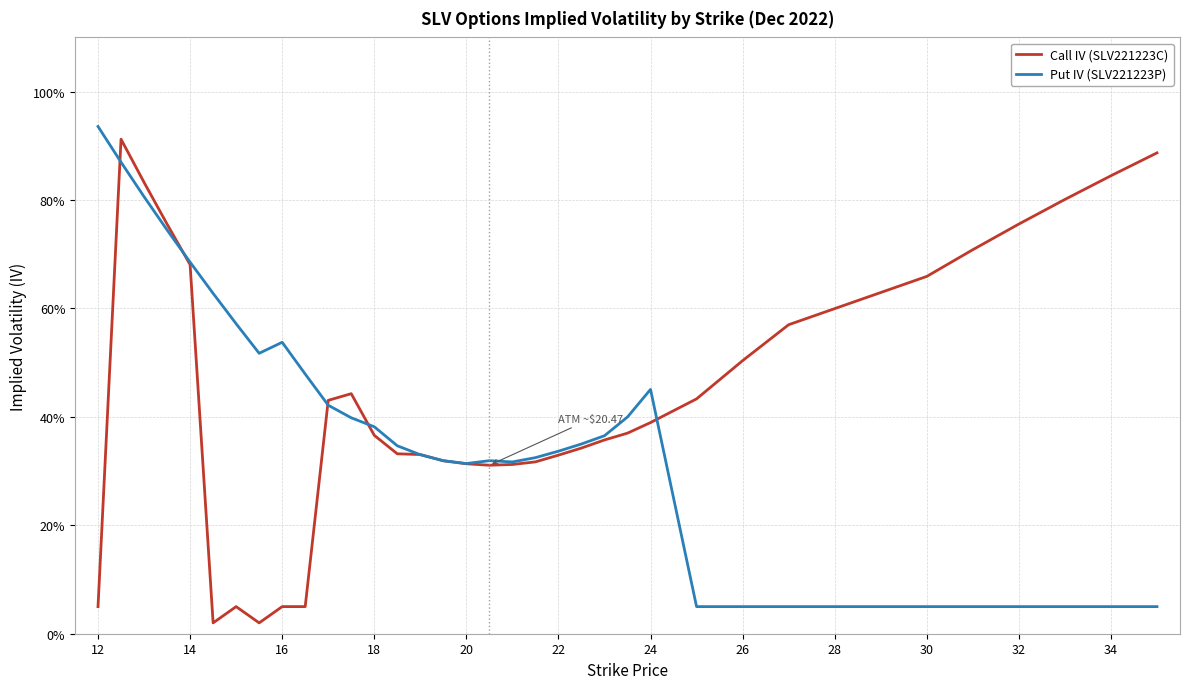

What are all the series names shown in the legend?

Call IV (SLV221223C), Put IV (SLV221223P)